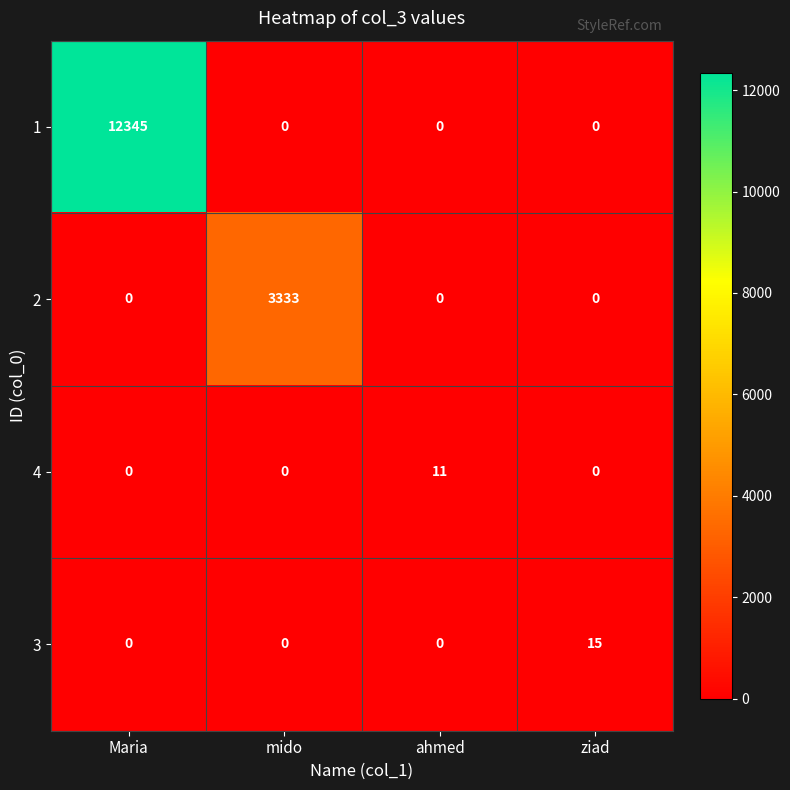

What is the maximum value shown in the chart?

12345